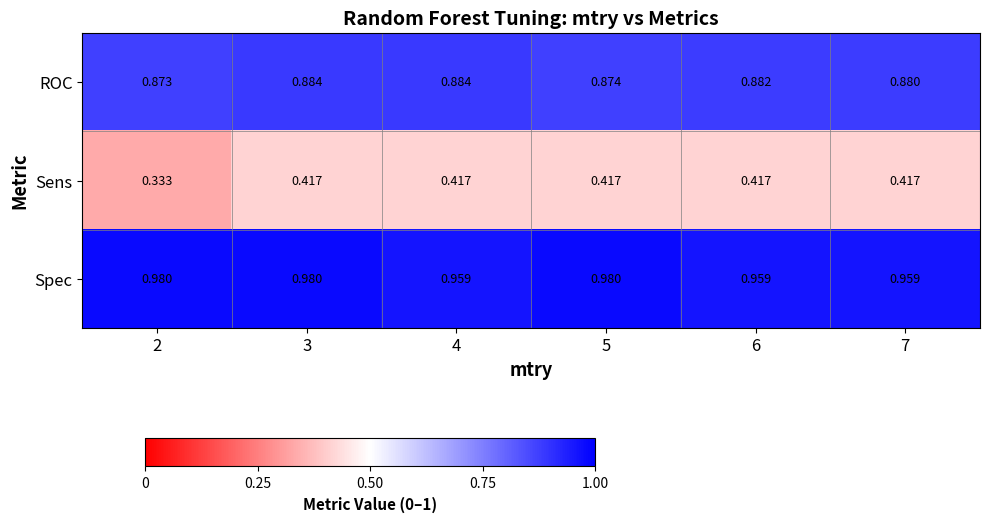

Which series has the largest total across all categories?

Spec